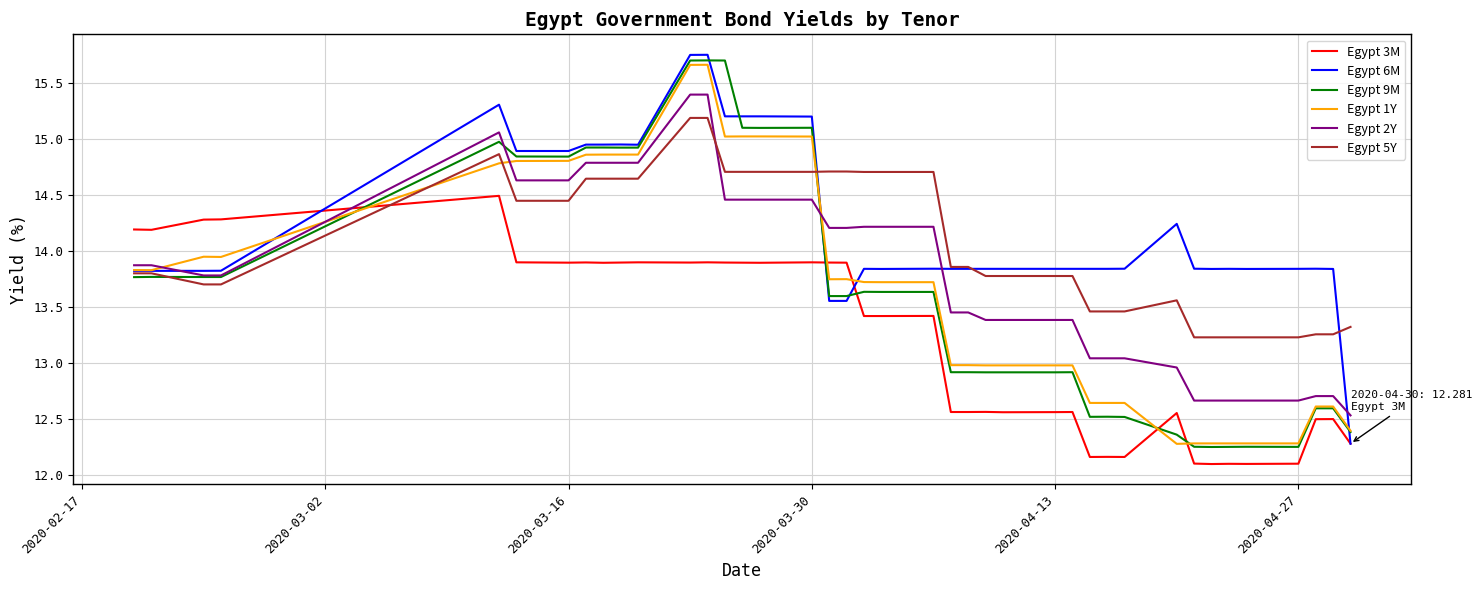

What is the maximum value for Egypt 2Y?

15.4